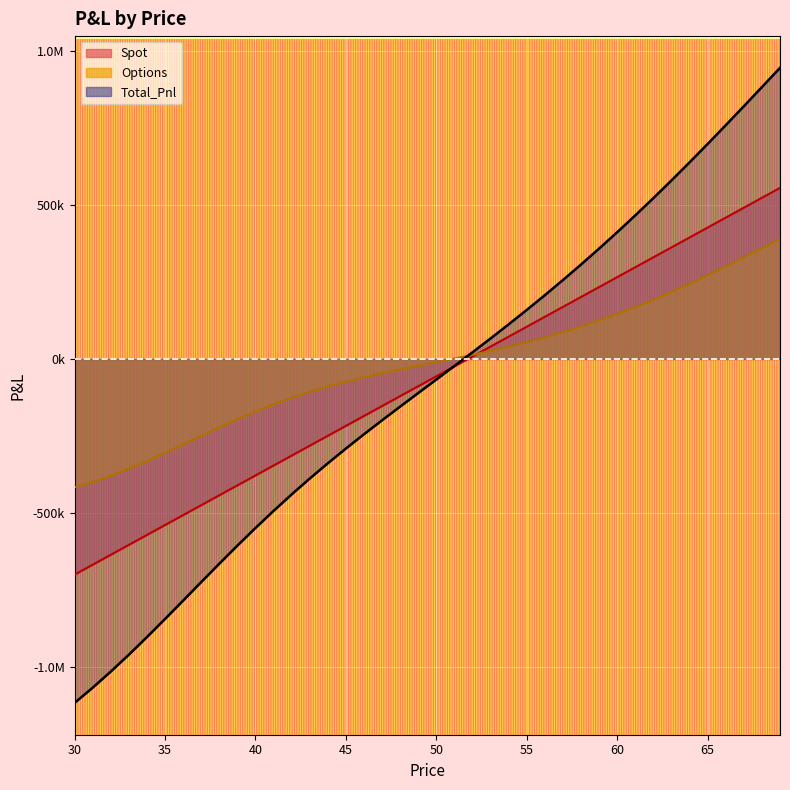

Which category has the lowest value in the Total_Pnl series?

30